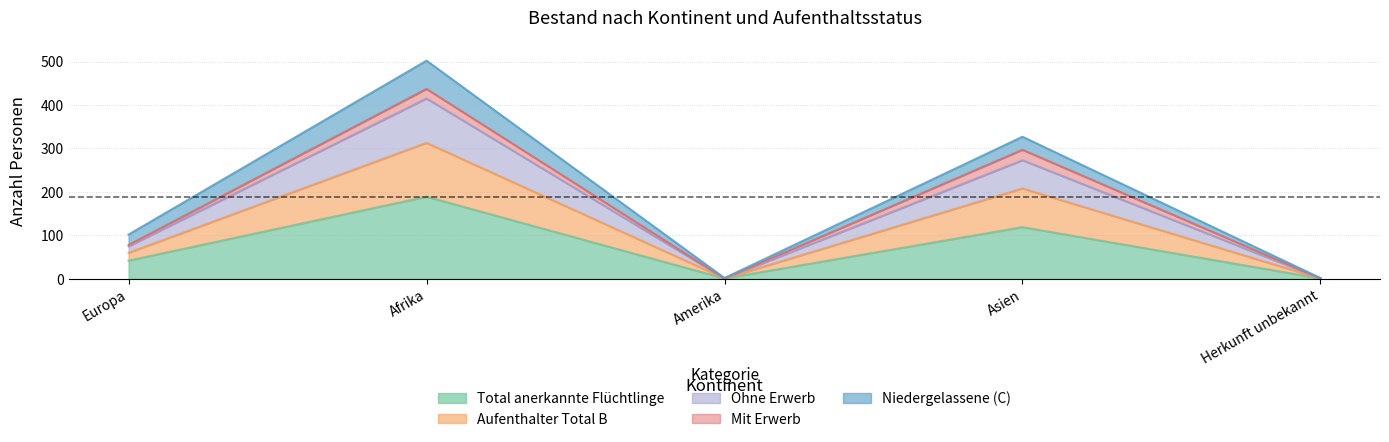

True or false: Ohne Erwerb has a value of 1 at Herkunft unbekannt.

False